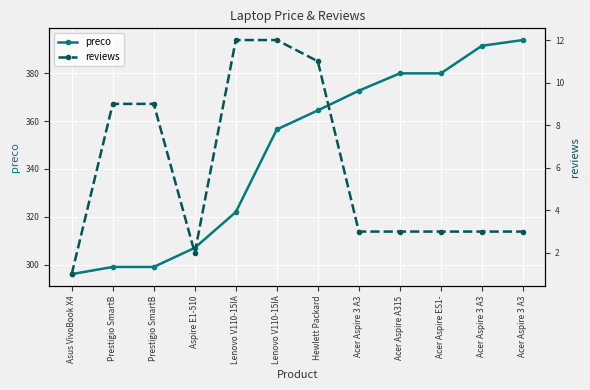

At which category does the chart reach its peak across all series?

Acer Aspire 3 A3